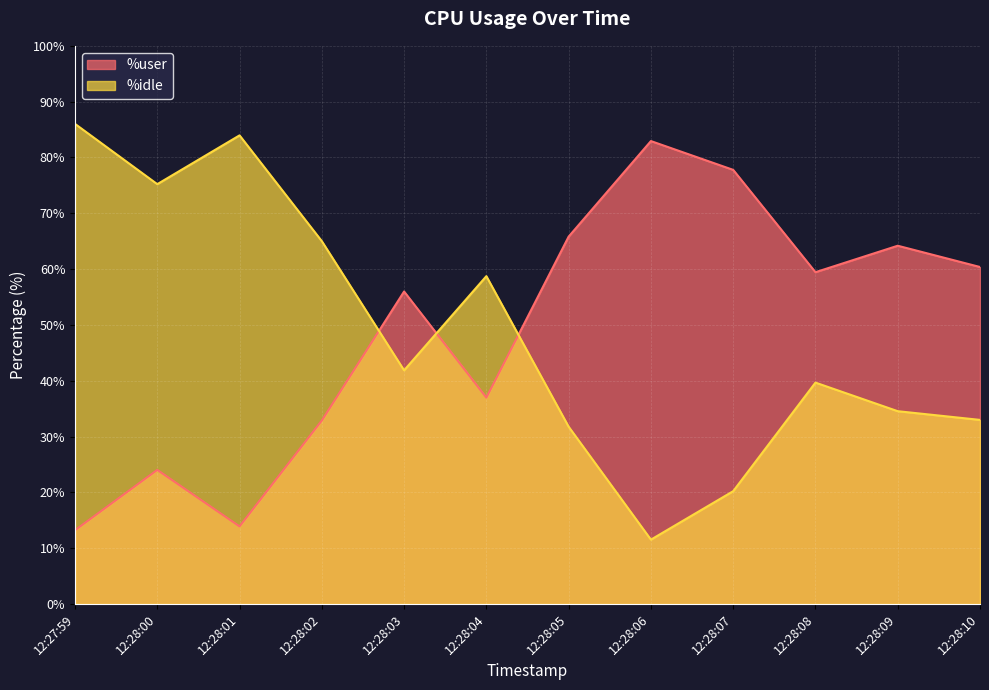

Does the chart display data point markers on the line(s)?

No